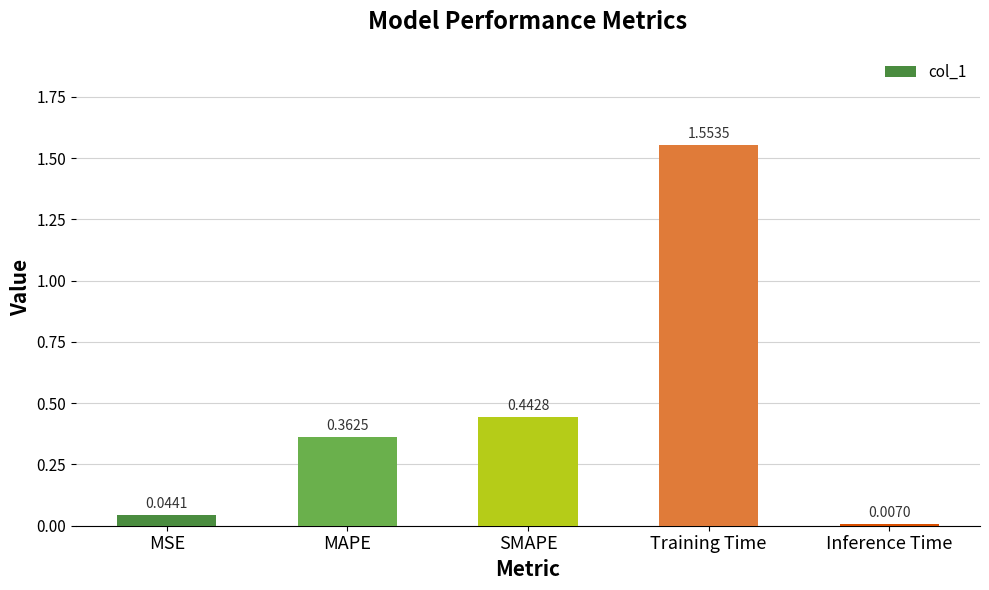

Rank the categories by value from lowest to highest.

Inference Time, MSE, MAPE, SMAPE, Training Time